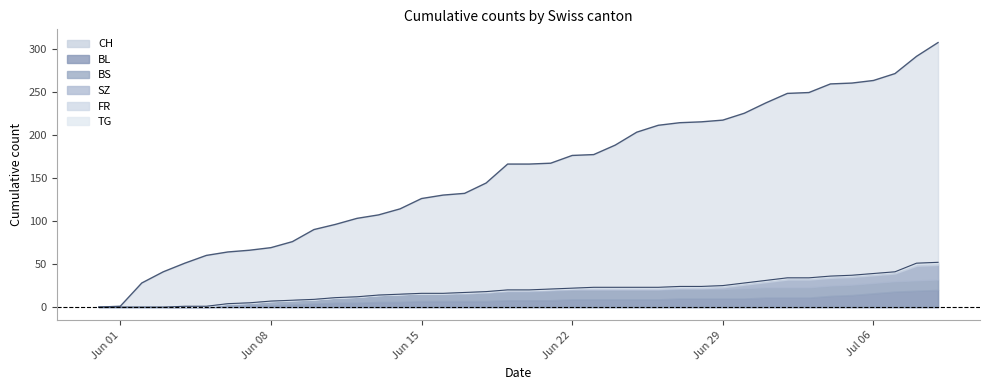

Where is SZ nearest to the value 8?

2020-07-02